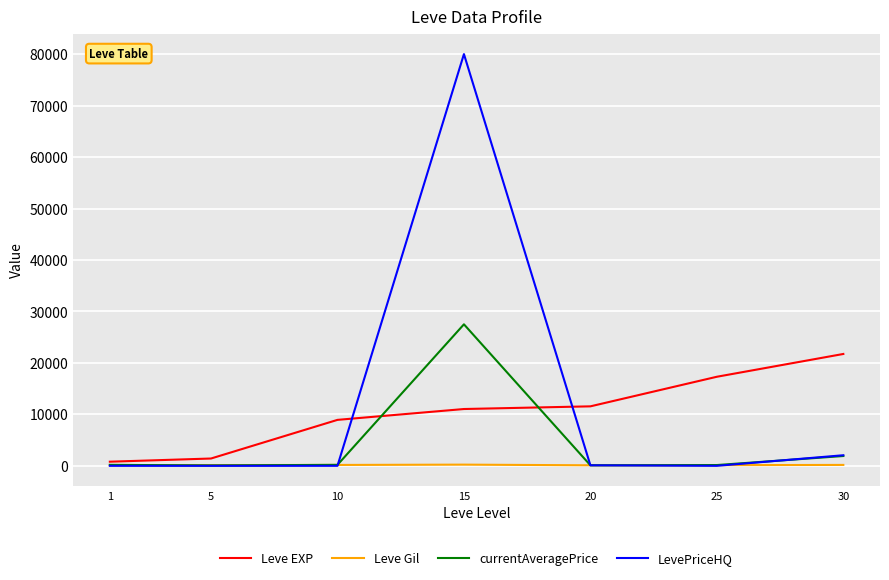

Is the value of currentAveragePrice at 30 greater than the value of LevePriceHQ at 1?

Yes